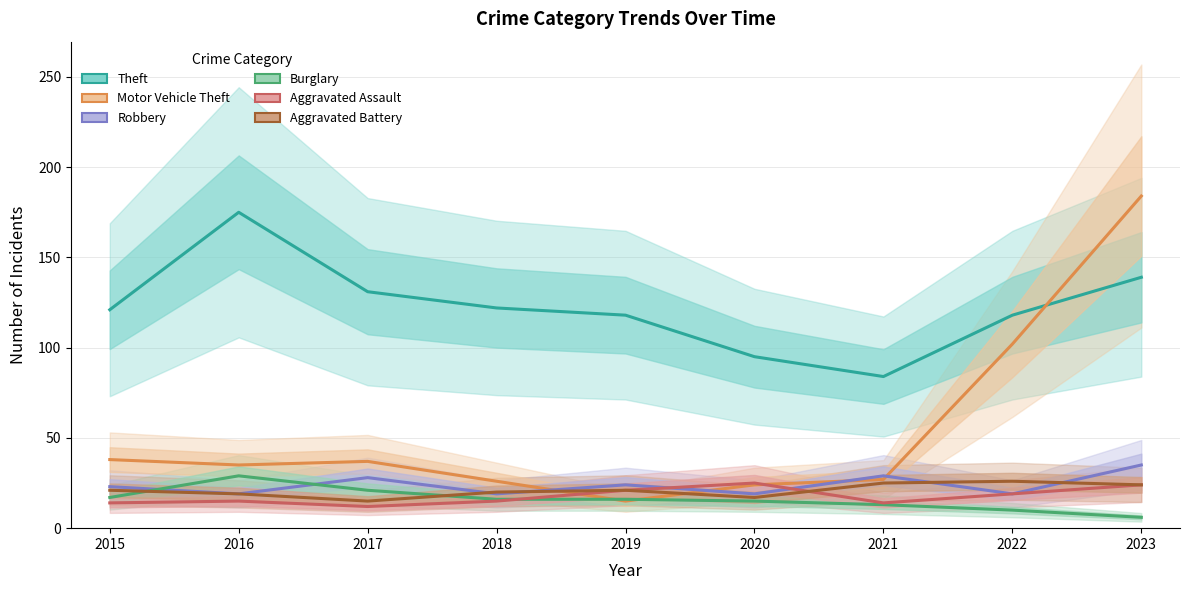

Reading left to right, list all the values displayed in this chart.

Theft: 121	175	131	122	118	95	84	118	139
Motor Vehicle Theft: 38	35	37	26	15	24	27	102	184
Robbery: 23	19	28	19	24	19	29	19	35
Burglary: 17	29	21	16	16	15	13	10	6
Aggravated Assault: 14	15	12	15	21	25	14	19	24
Aggravated Battery: 21	19	15	20	21	17	25	26	24